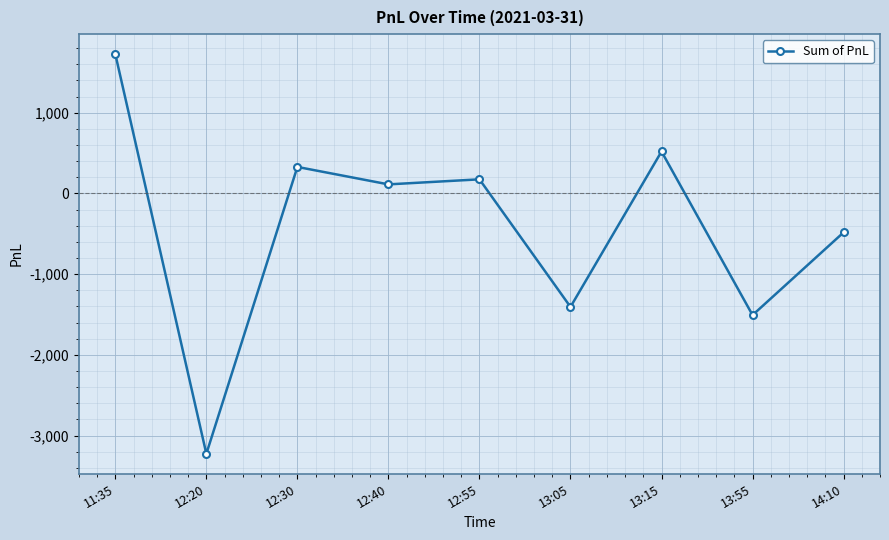

Between 13:15 and 14:10, which is larger?

13:15